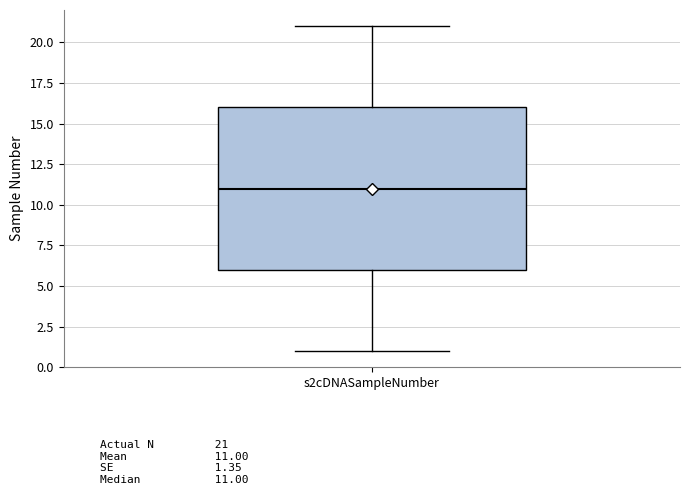

Read this box plot against the y-axis: the position of the median line, the range covered by the box, and the ends of both whiskers. The values are not printed on the chart, so give them approximately, as read against the axis.

median 11, box 6 to 16, whiskers 1 to 21